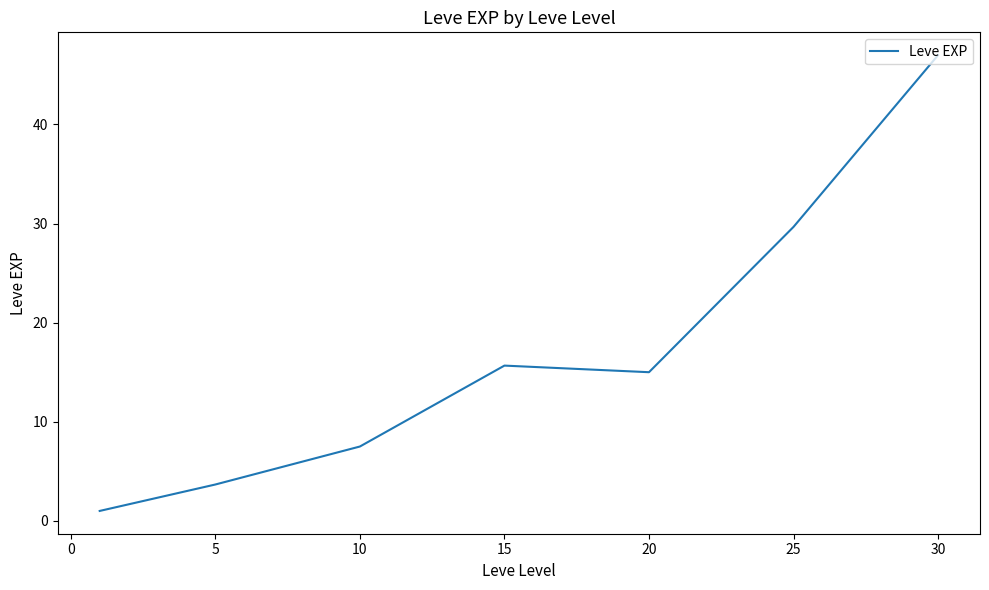

What is the maximum value shown in the chart?

47.0